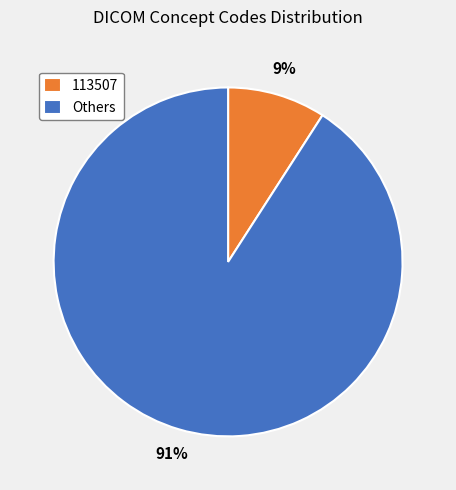

Between 113507 and Others, which is larger?

Others